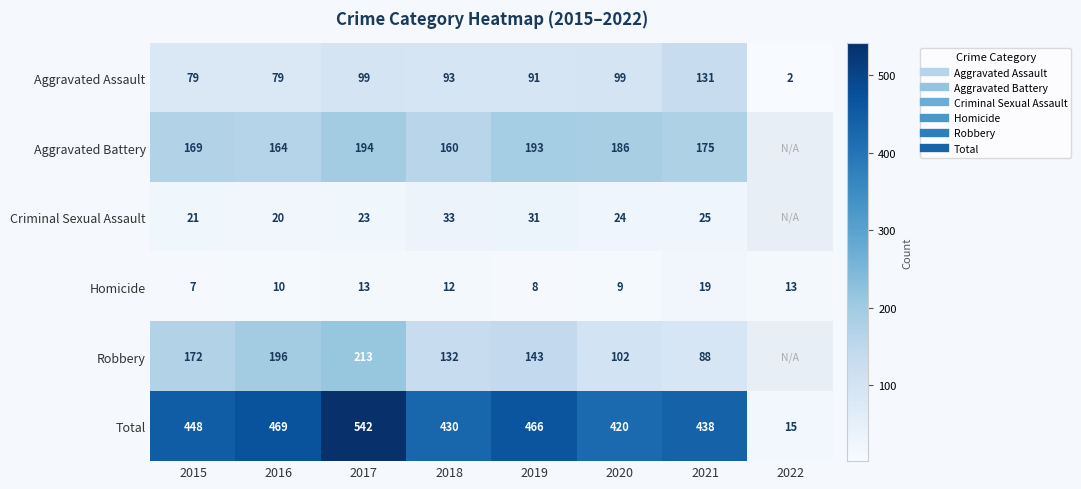

What is the difference between the highest and lowest values at 2022?

13.0